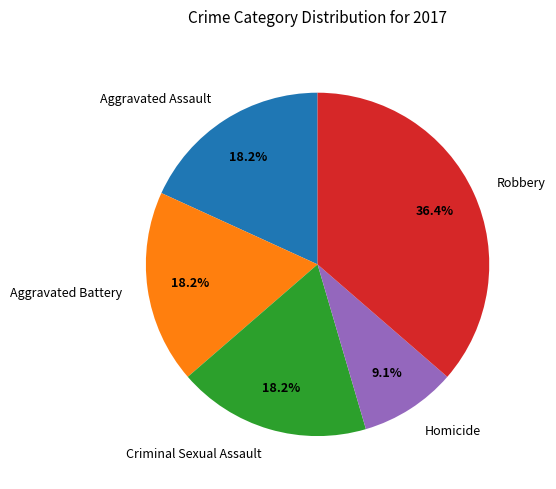

Is there a majority slice in this chart?

No